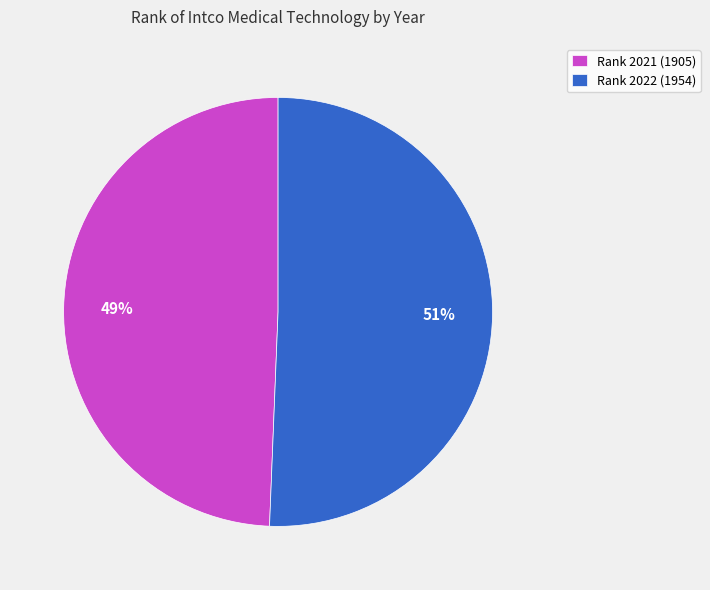

Which category has the biggest portion of the pie?

Rank 2022 (1954)